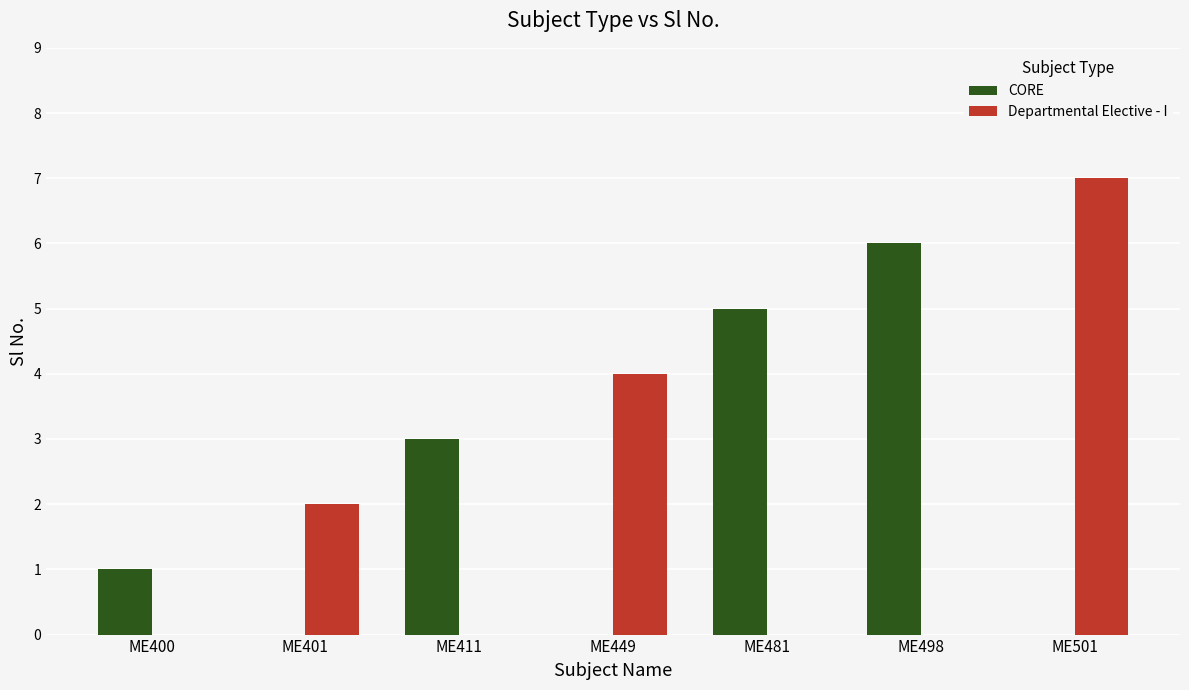

Count the number of data series in this chart.

2